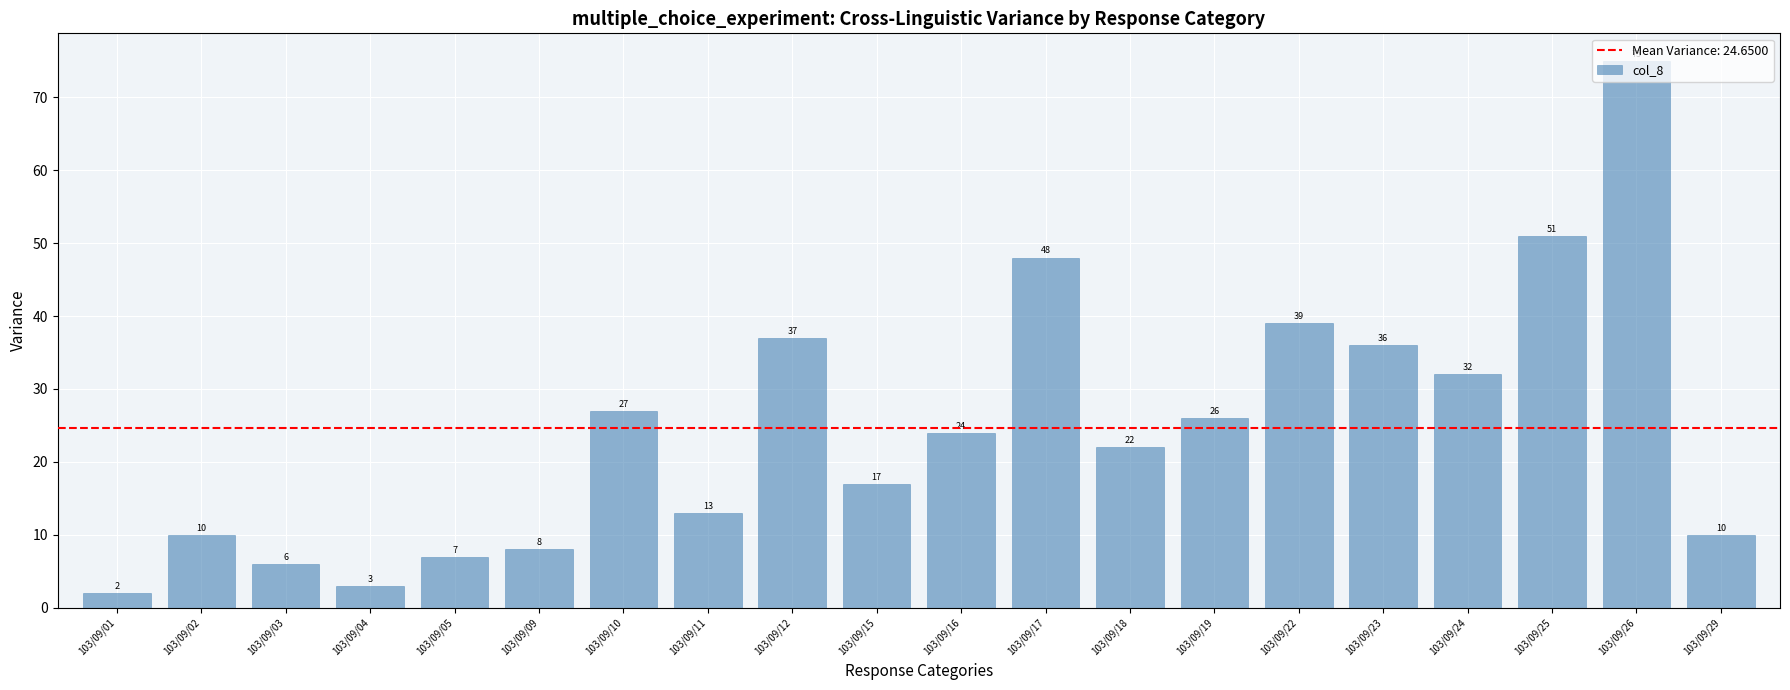

The chart shows a value of 18 at 103/09/12. True or false?

False